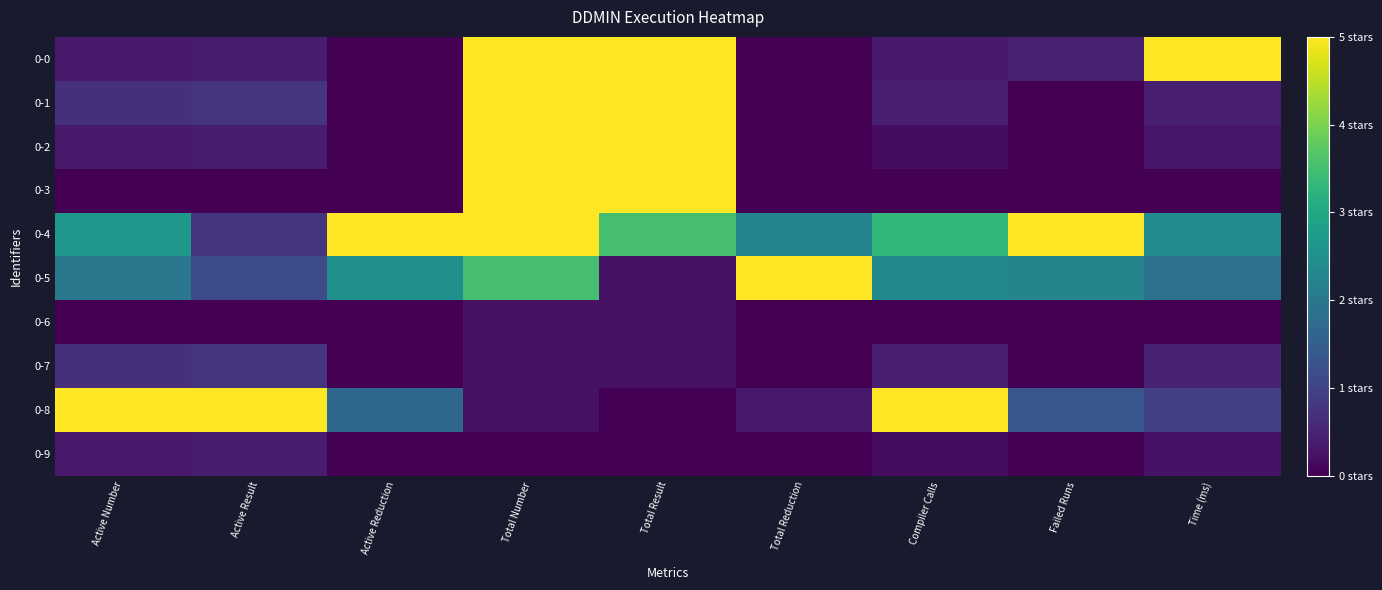

Which series has the widest spread of values?

0-0